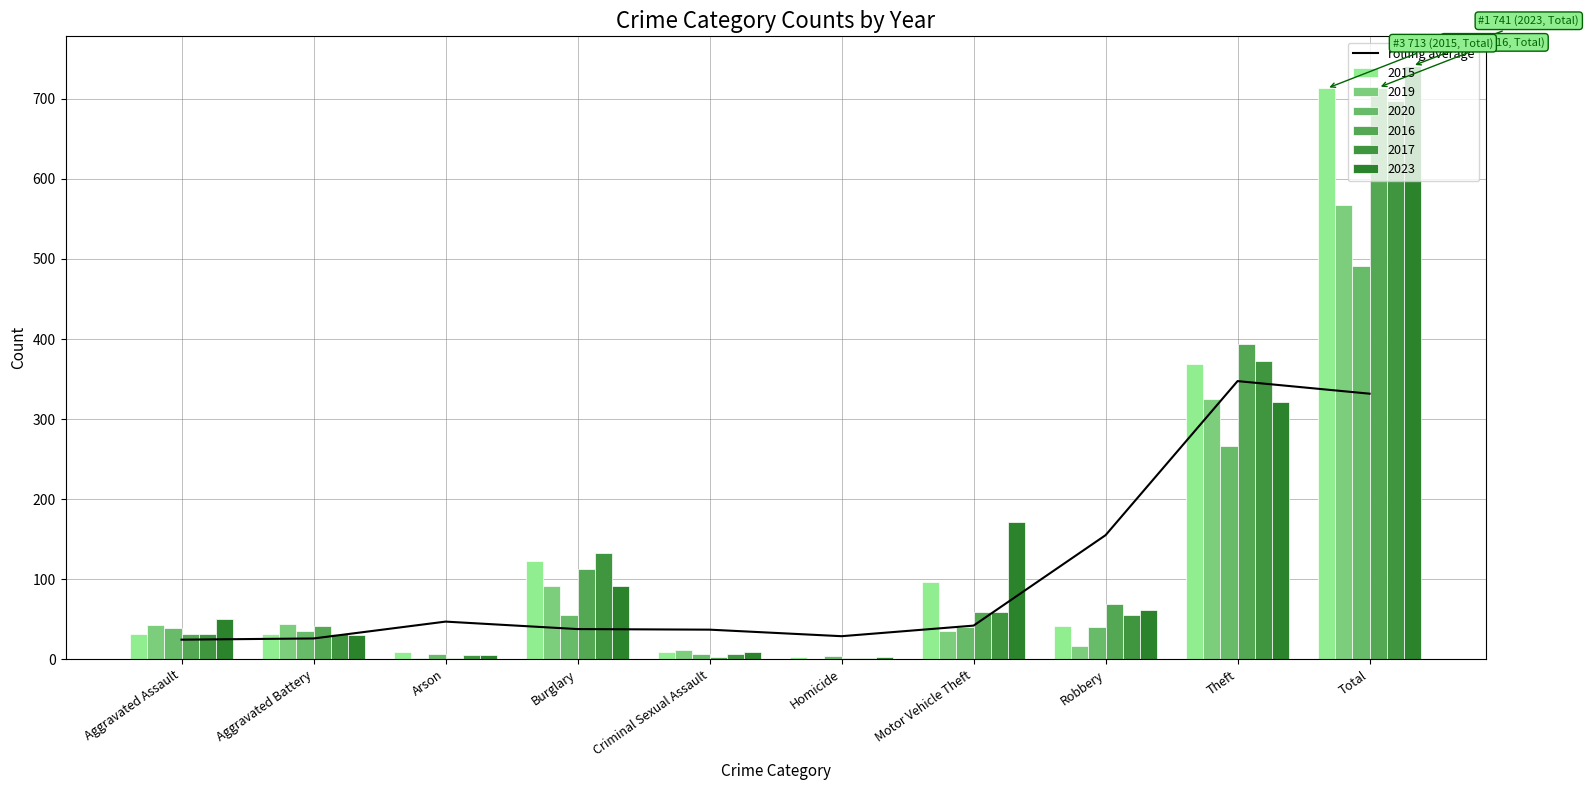

Between Homicide and Burglary, which is larger?

Burglary